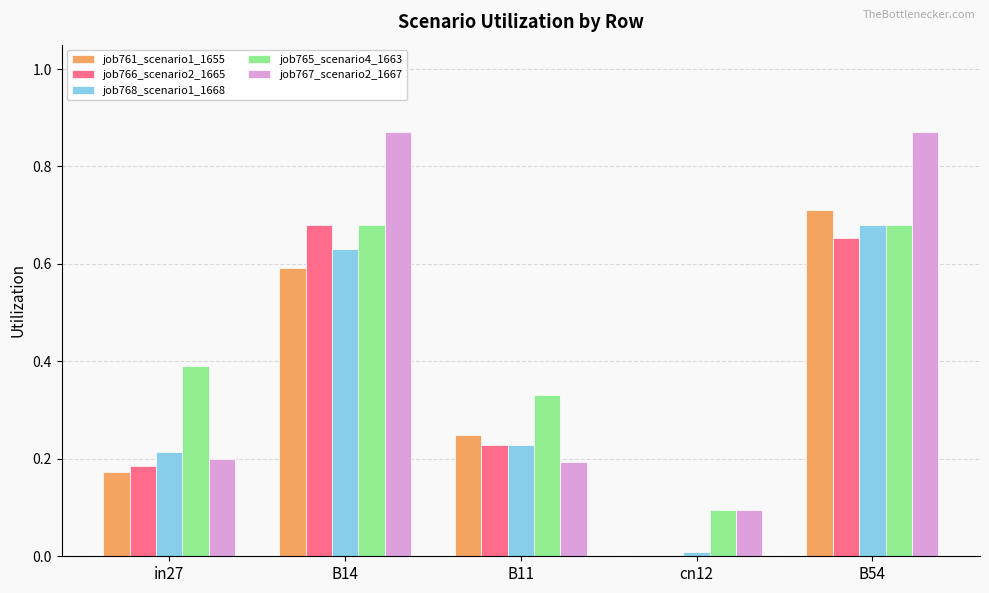

Which series changed the most between in27 and B14?

job767_scenario2_1667